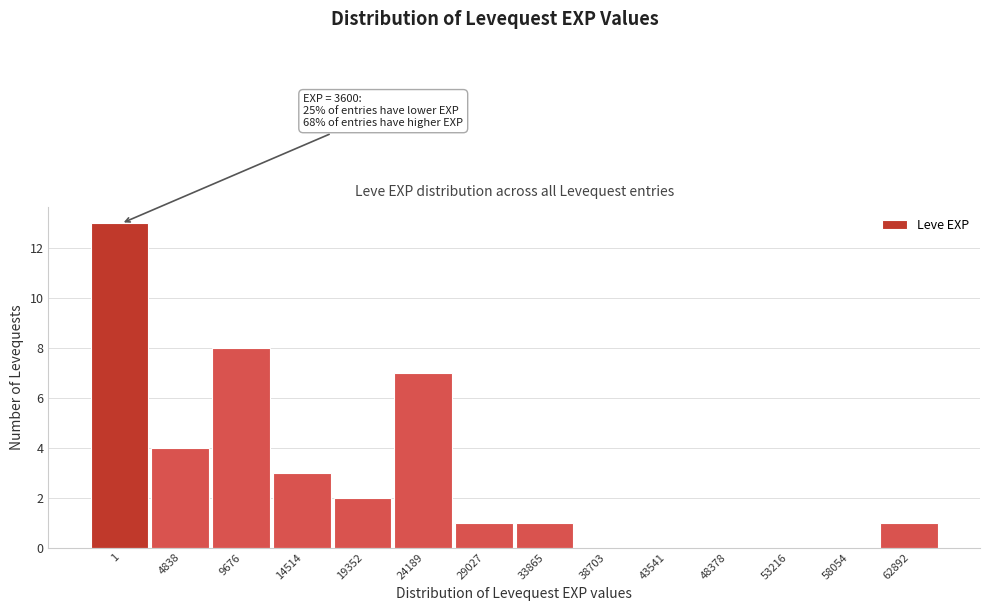

Reading left to right, extract all data points from this chart.

1=13	4838=4	9676=8	14514=3	19352=2	24189=7	29027=1	33865=1	38703=0	43541=0	48378=0	53216=0	58054=0	62892=1